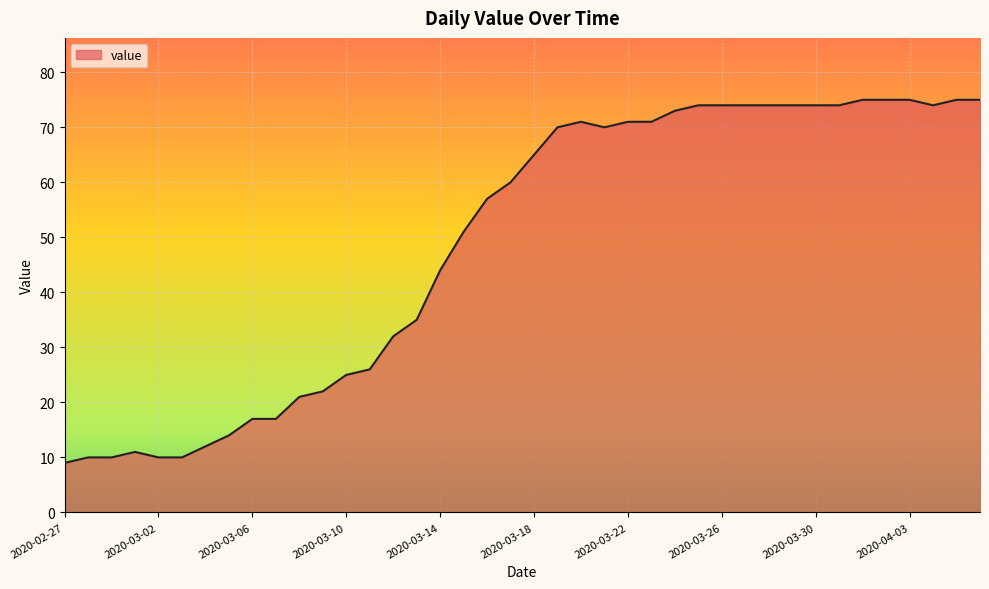

What is the greatest value displayed?

75